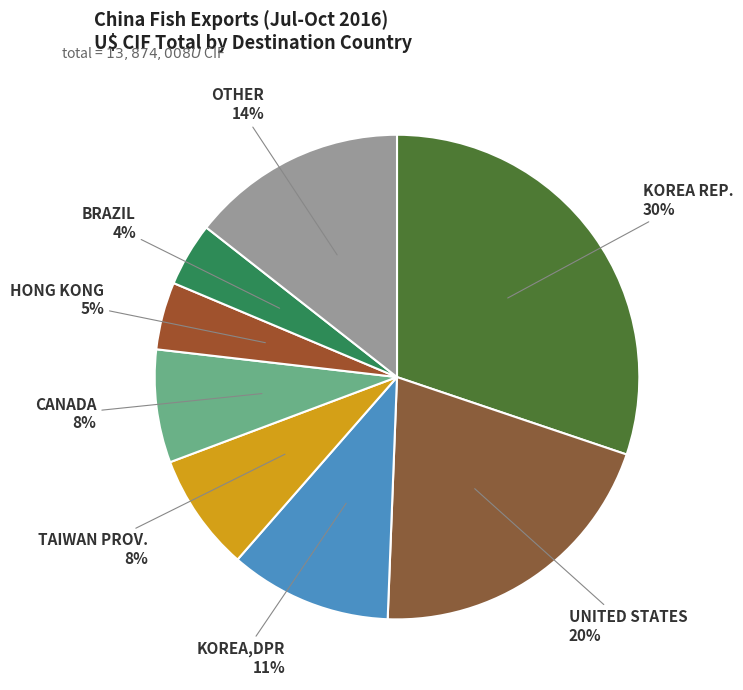

How many segments does this pie chart have?

8